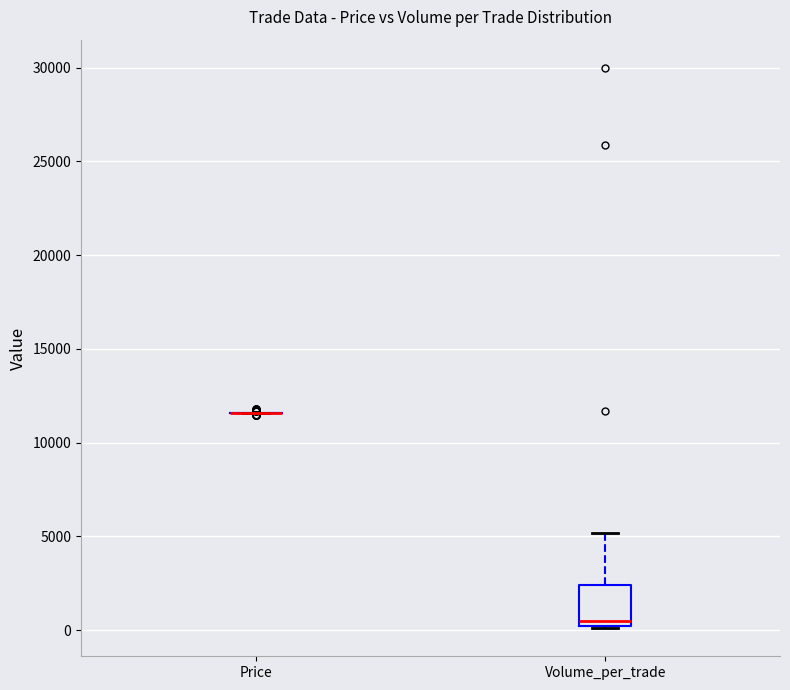

Reading left to right, transcribe this box plot: for each box, give where its median line is, the range the box spans, and where its two whiskers end, as read against the y-axis. The values are not printed on the chart, so give them approximately, as read against the axis.

Price: box collapsed to a line at 11500, whiskers 11500 to 11500
Volume_per_trade: median 500, box 0 to 2500, whiskers 0 to 5000